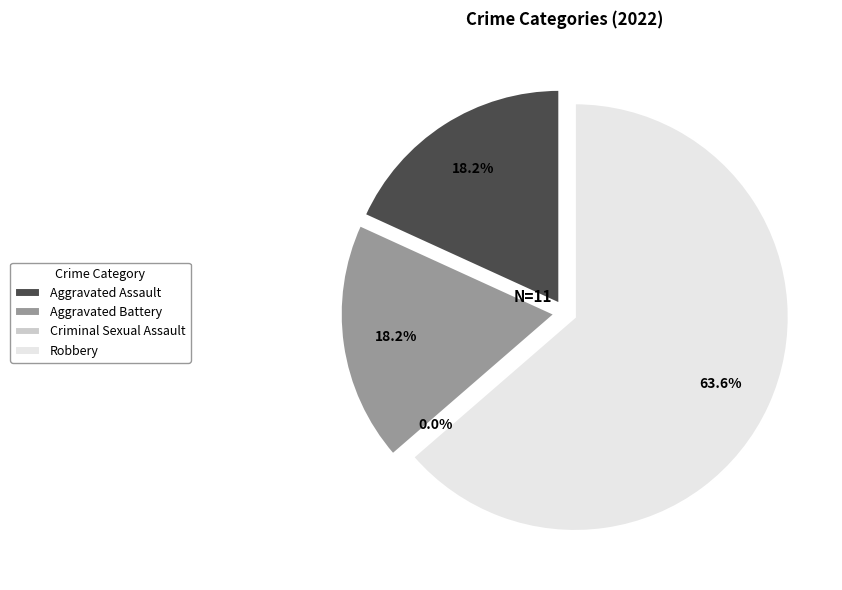

Rank the categories by value from lowest to highest.

Criminal Sexual Assault, Aggravated Assault, Aggravated Battery, Robbery